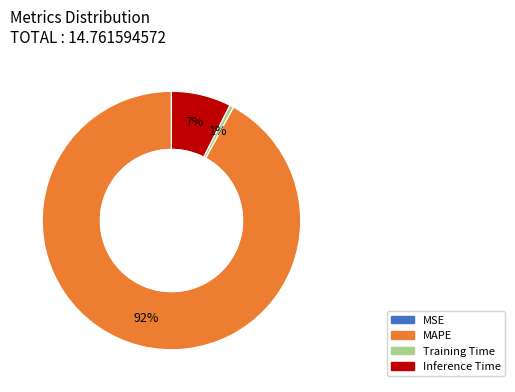

Which category accounts for the majority?

MAPE